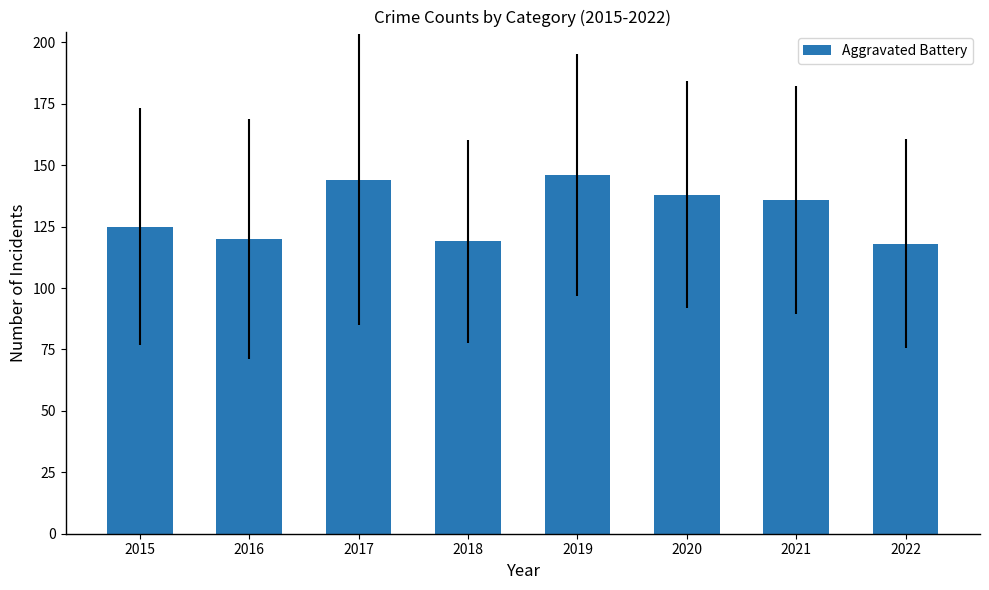

The chart shows a value of 136 at 2021. True or false?

True